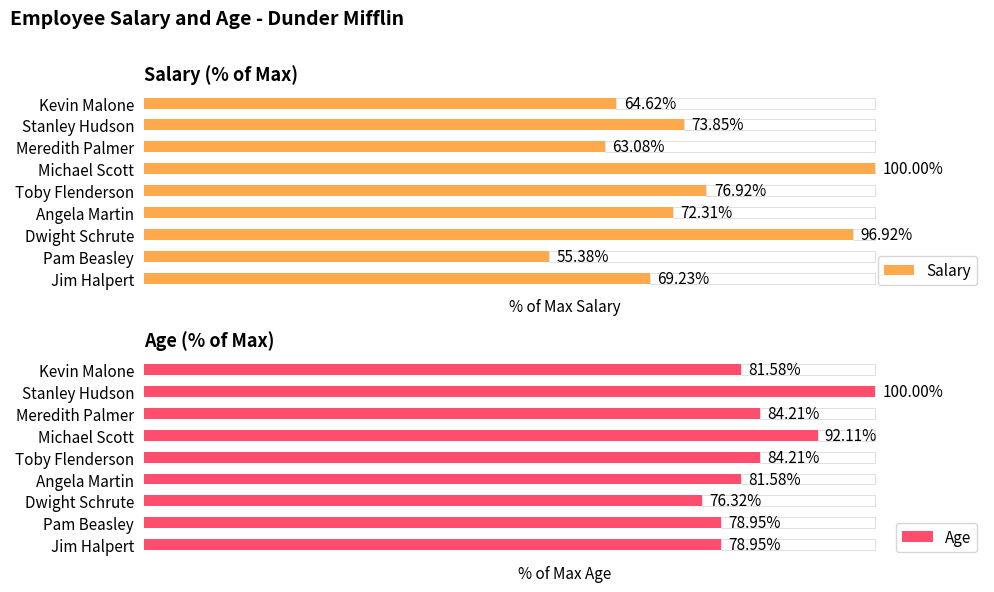

At how many categories does at least one series exceed 83?

5